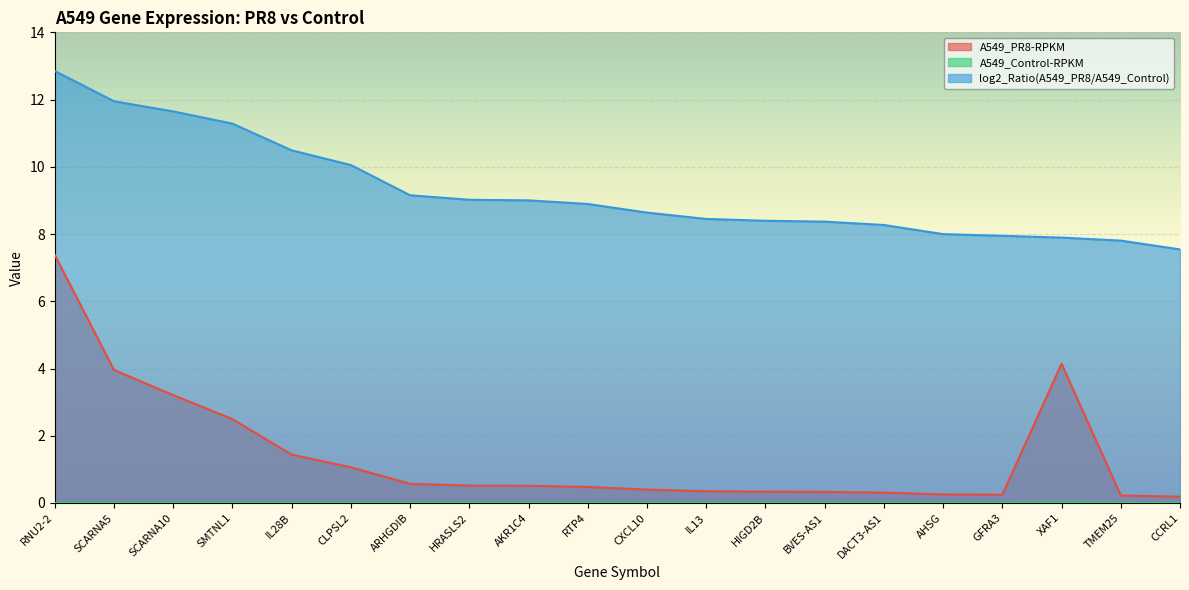

True or false: log2_Ratio(A549_PR8/A549_Control) and A549_Control-RPKM intersect in this chart.

False